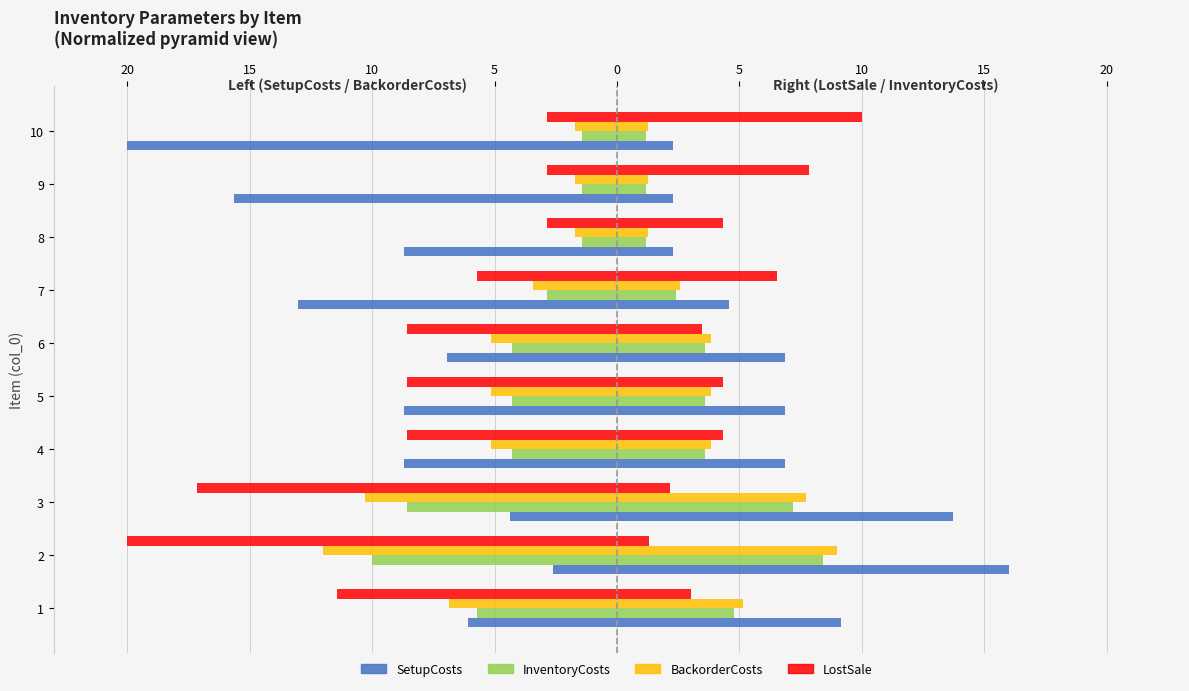

The value of BackorderCosts at 6 is -8.1. True or false?

False